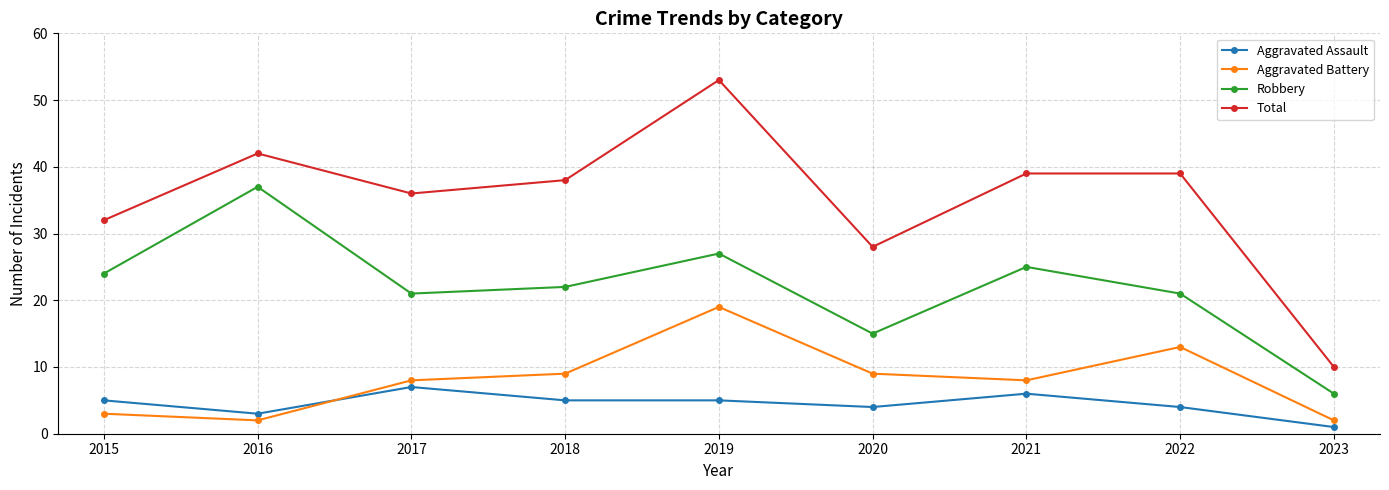

At how many categories does at least one series exceed 24?

8